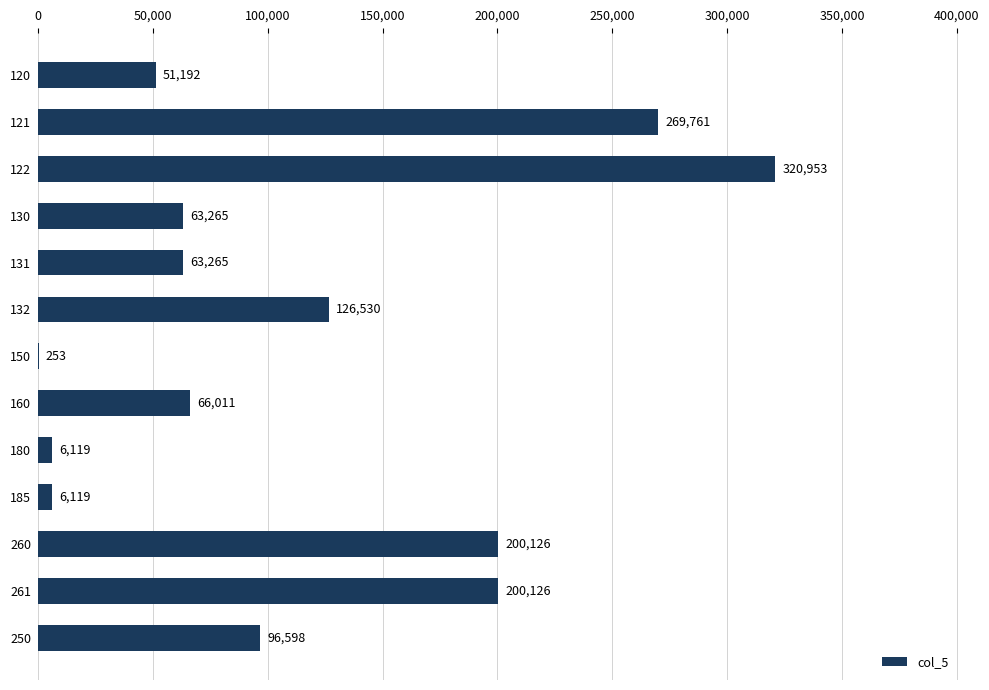

What is the change in value from 132 to 150?

-126277.0